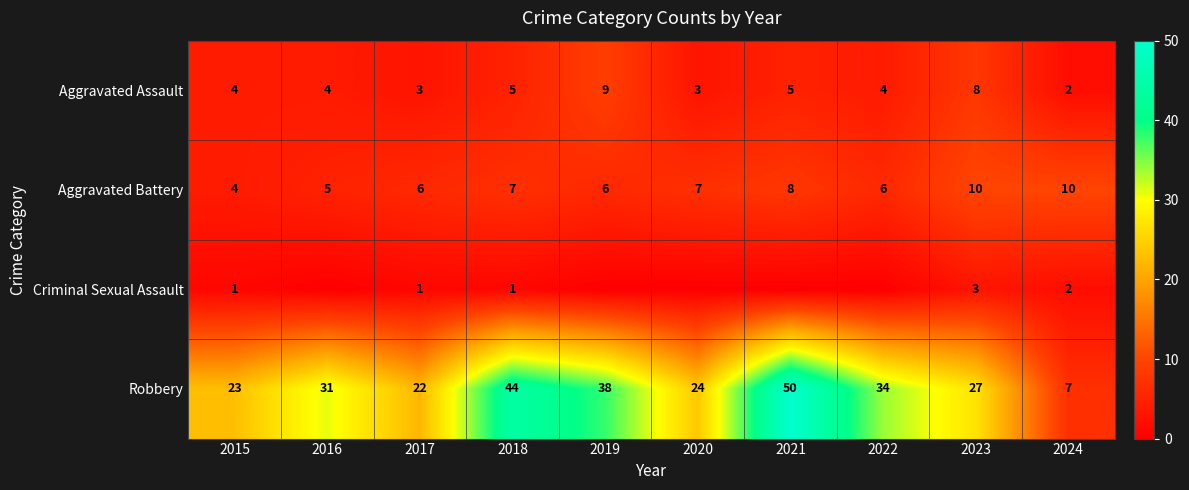

Which category has the lowest value in the Aggravated Battery series?

2015